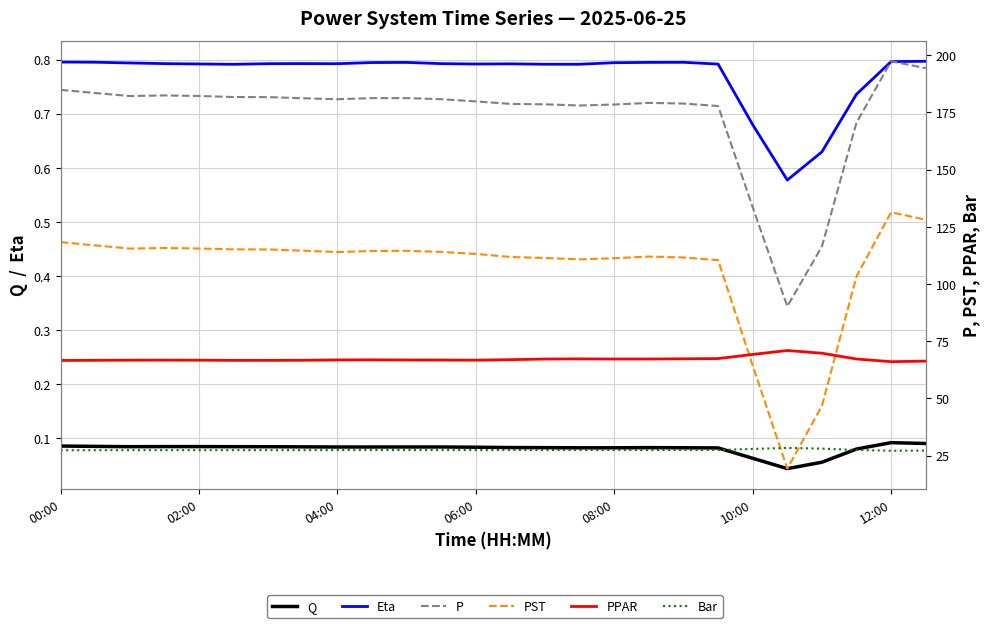

Reading left to right, list all the values displayed in this chart.

Q: 0.1	0.1	0.1	0.1	0.1	0.1	0.1	0.1	0.1	0.1	0.1	0.1	0.1	0.1	0.1	0.1	0.1	0.1	0.1	0.1	0.1	0.0	0.1	0.1	0.1	0.1
Eta: 0.8	0.8	0.8	0.8	0.8	0.8	0.8	0.8	0.8	0.8	0.8	0.8	0.8	0.8	0.8	0.8	0.8	0.8	0.8	0.8	0.7	0.6	0.6	0.7	0.8	0.8
P: 184.9	183.5	182.2	182.4	182.2	181.7	181.7	181.2	180.8	181.3	181.3	180.8	179.8	178.7	178.6	178.0	178.5	179.2	178.9	177.8	133.5	90.2	116.4	170.6	197.4	194.4
PST: 118.3	116.9	115.5	115.7	115.5	115.1	115.1	114.6	114.0	114.4	114.5	114.0	113.1	111.8	111.4	110.8	111.3	112.0	111.6	110.4	64.3	19.3	46.7	103.4	131.3	128.1
PPAR: 66.6	66.6	66.7	66.7	66.7	66.6	66.6	66.6	66.8	66.8	66.8	66.8	66.7	66.9	67.2	67.3	67.2	67.2	67.3	67.4	69.2	70.9	69.7	67.2	66.0	66.3
Bar: 27.3	27.3	27.3	27.3	27.3	27.3	27.3	27.4	27.4	27.4	27.4	27.4	27.4	27.4	27.4	27.4	27.4	27.4	27.4	27.4	27.9	28.3	28.0	27.4	27.1	27.2